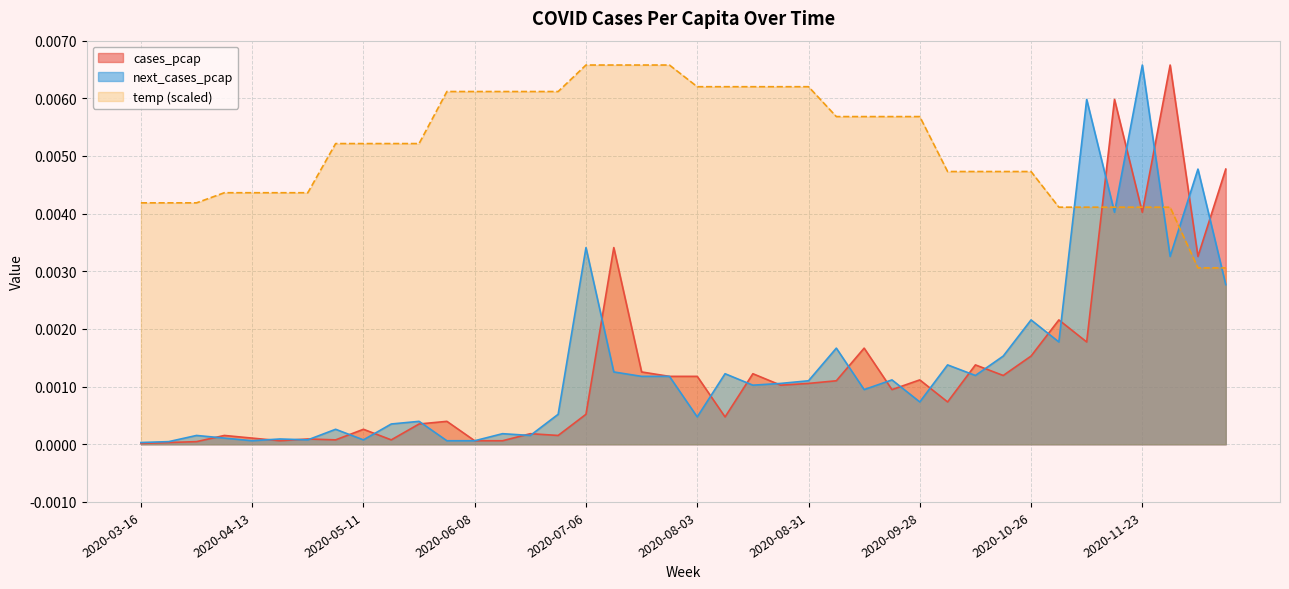

How many data points does each series have?

40